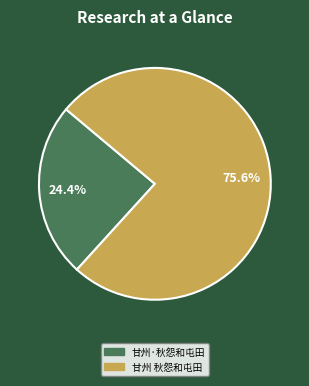

Rank the categories by value from highest to lowest.

甘州 秋怨和屯田, 甘州·秋怨和屯田